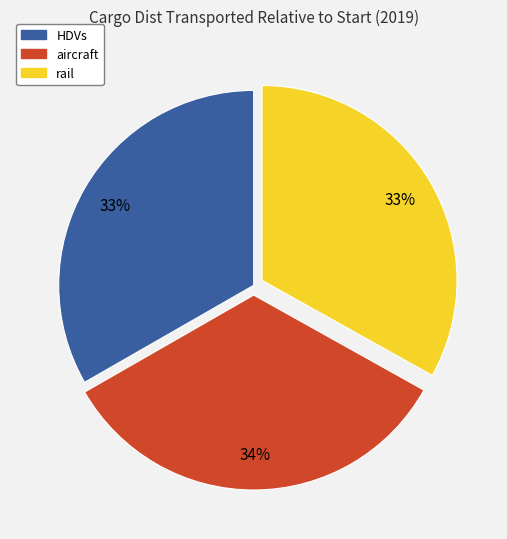

Count the number of slices in the pie.

3